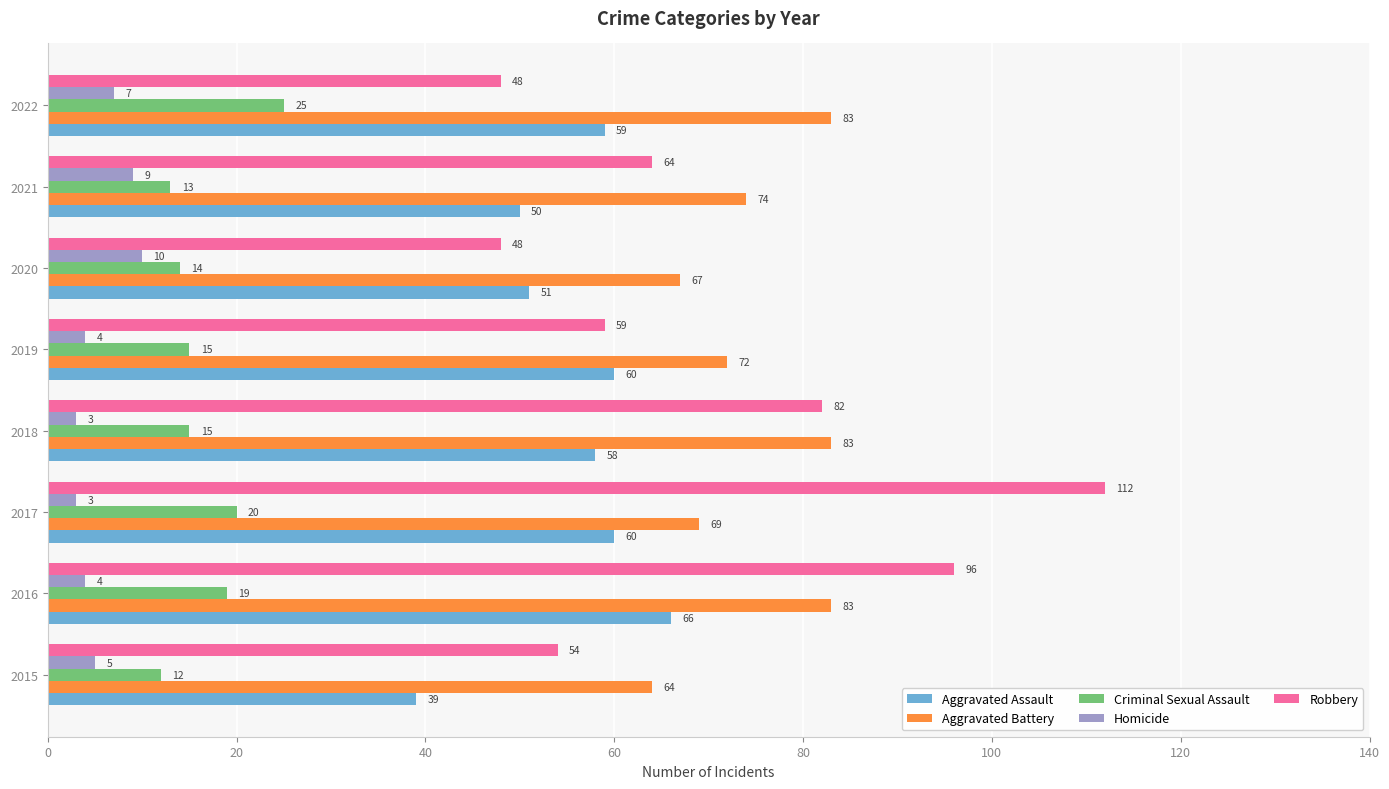

Count the number of categories in the chart.

8